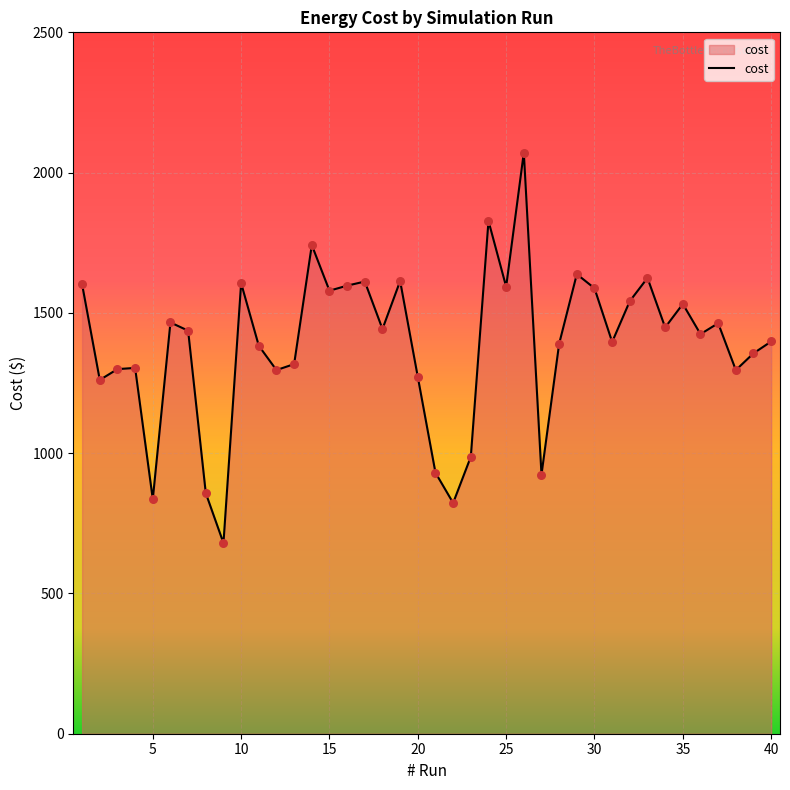

What is the difference between the maximum and minimum values?

1391.8